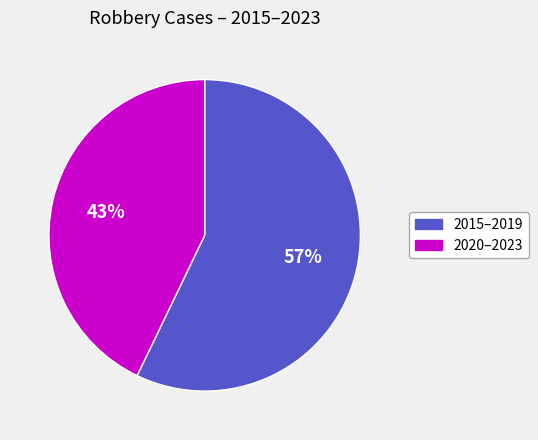

How many segments does this pie chart have?

2